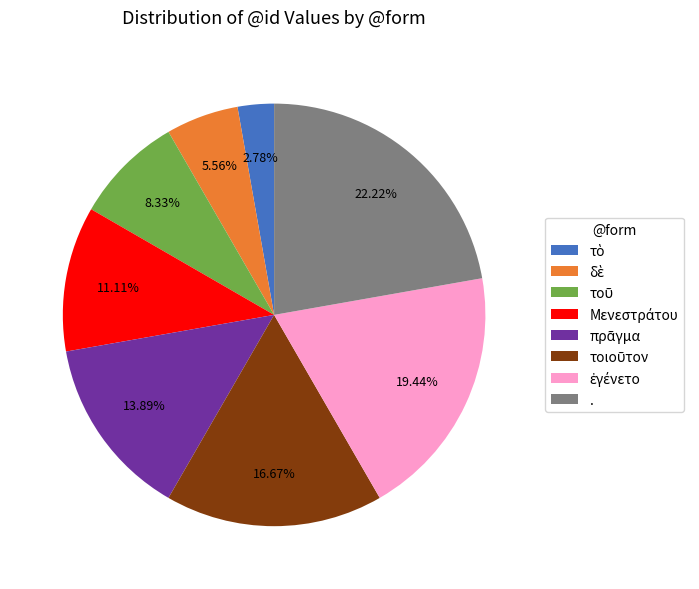

Is there any slice that represents more than half of the pie?

No